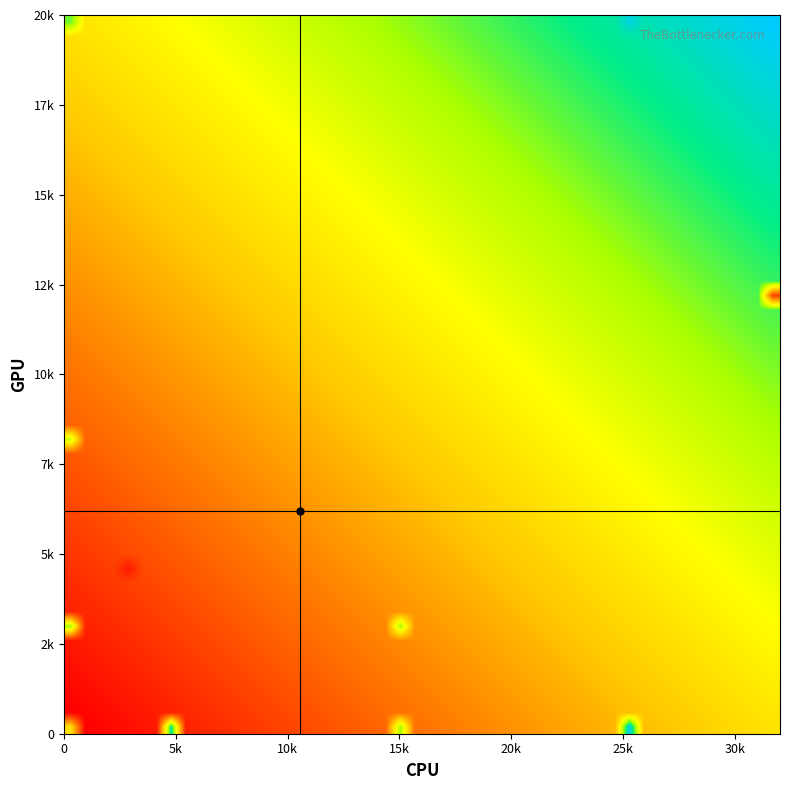

Reading left to right, what are all the values shown in this chart?

0: 0=0	1=0	2=2969	3=0	4=0	5=0	6=0	7=0	8=0	9=0	10=32024	11=0	12=0	13=0	14=0	15=0	16=0	17=0	18=0	19=0
4656: 0=0	1=0	2=4656	3=0	4=0	5=238	6=0	7=0	8=0	9=0	10=12398	11=0	12=0	13=0	14=0	15=0	16=0	17=0	18=0	19=0